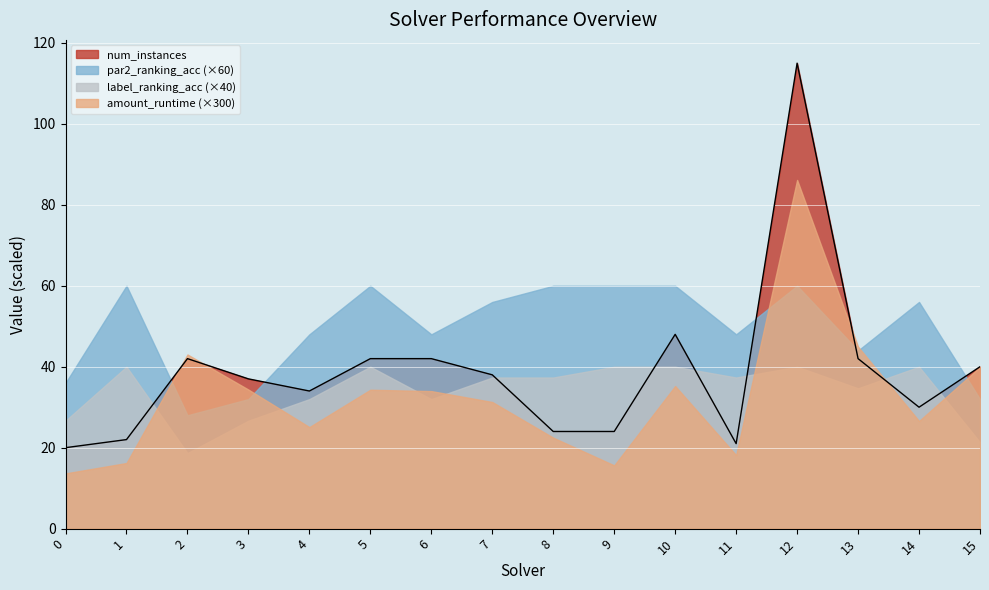

What is the difference between the num_instances values at 13 and 11?

21.0